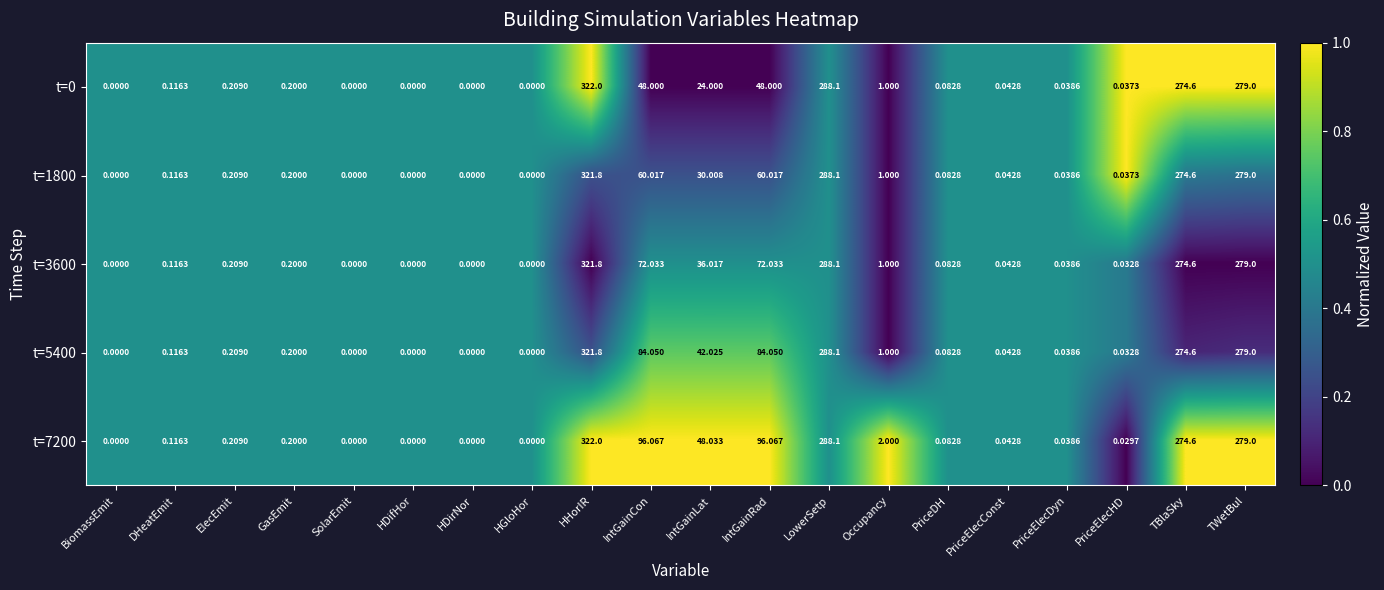

At which category is the sum across all series the highest?

HHorIR